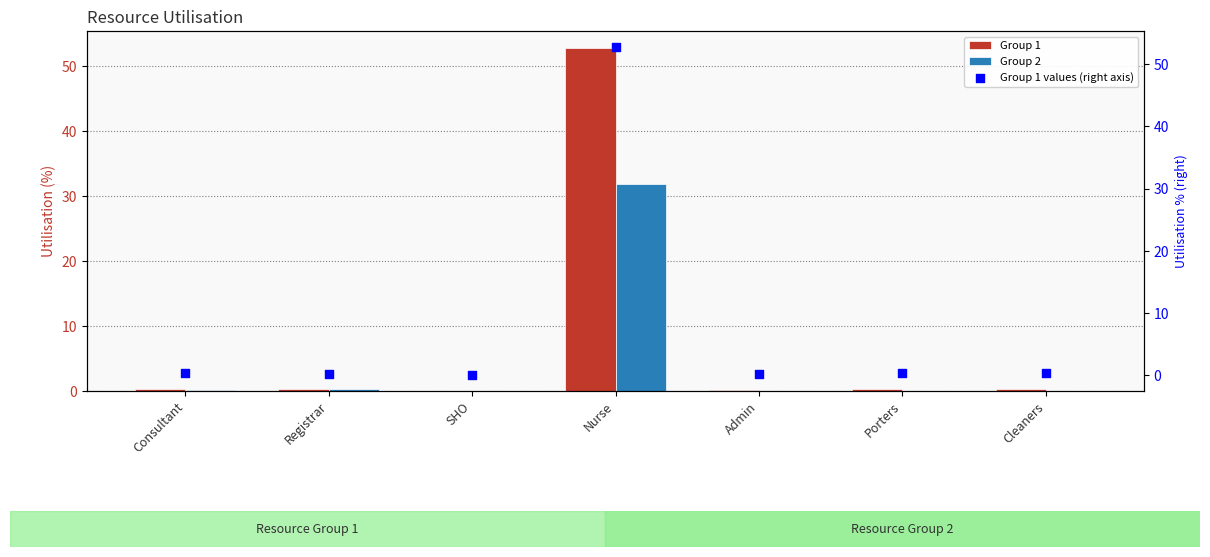

Which series contains the highest Y value?

Group 1